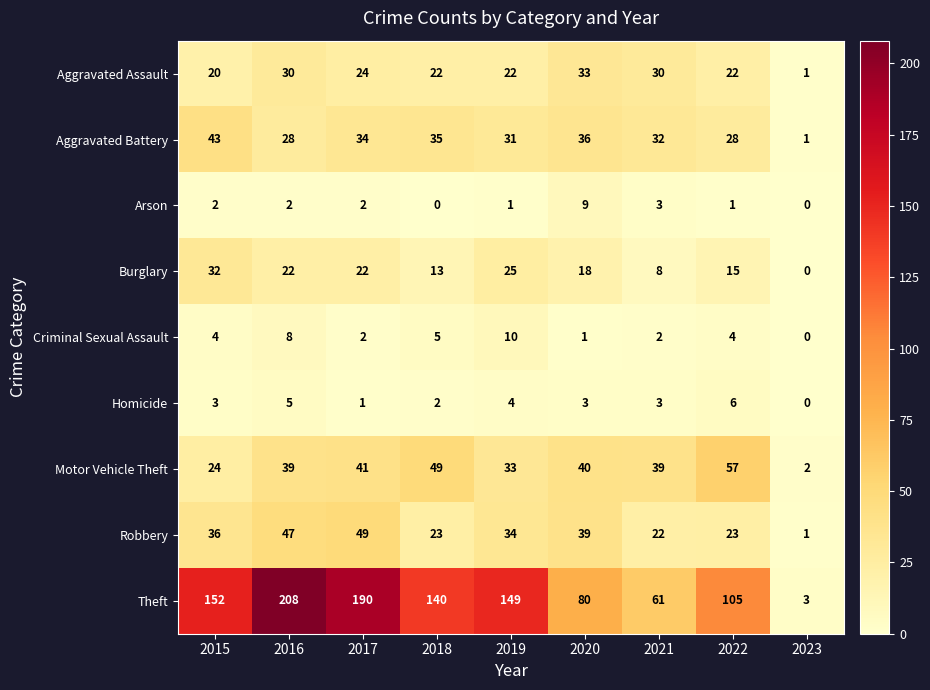

What is the spread (max minus min) of values at 2019?

148